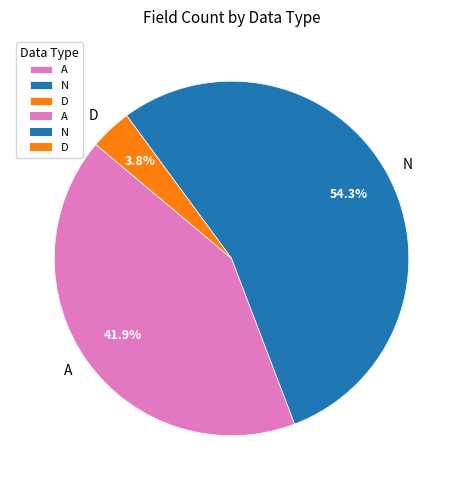

Is there a majority slice in this chart?

Yes